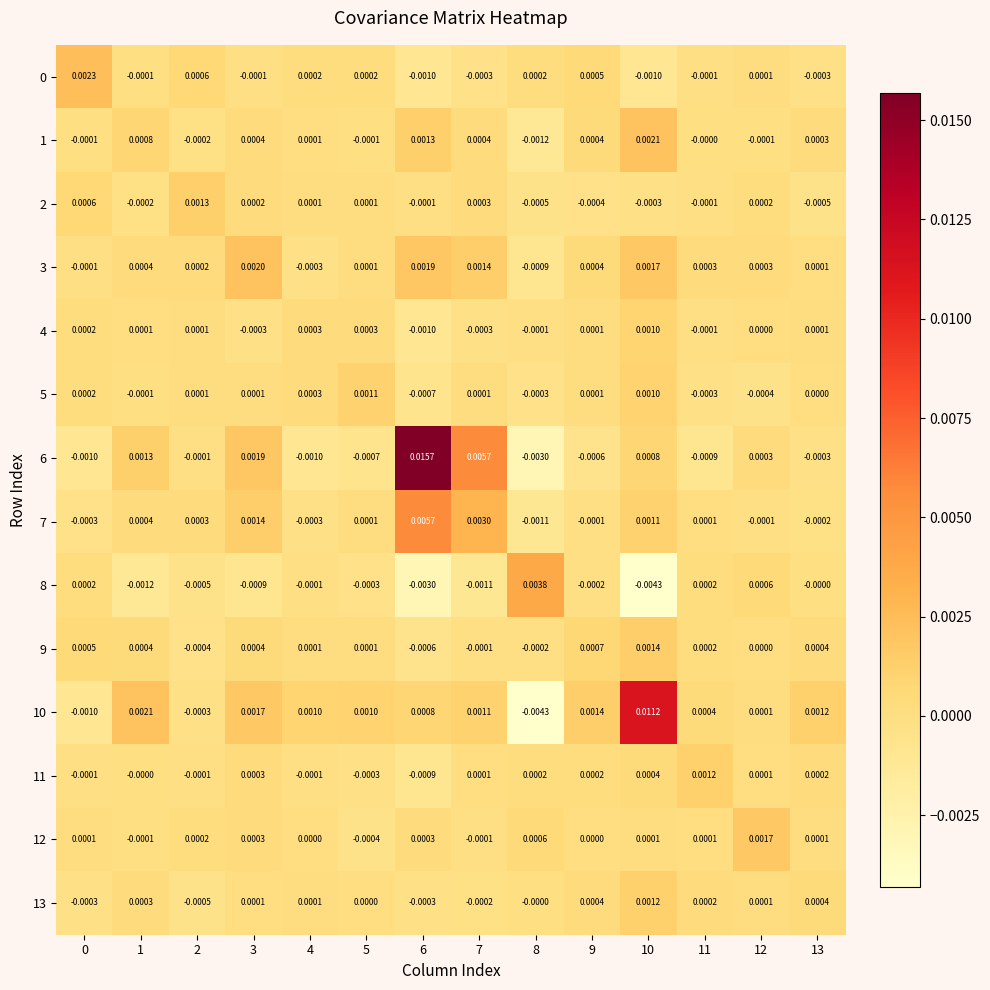

Is the value of 0 at 6 greater than the value of 9 at 7?

No